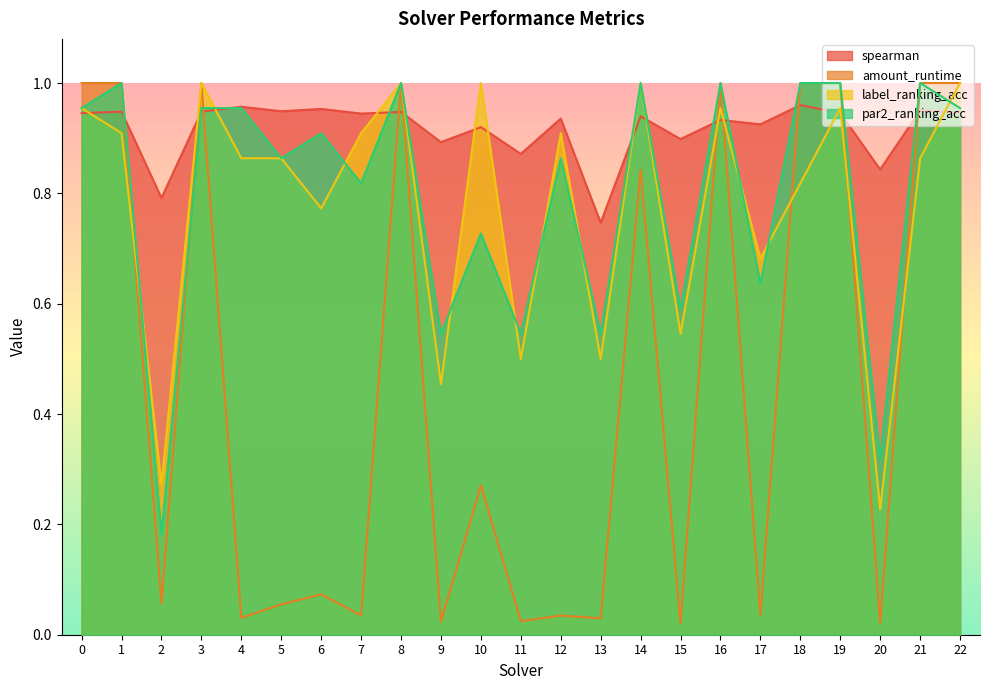

What is the value of the spearman point at the 10th from the left?

0.9